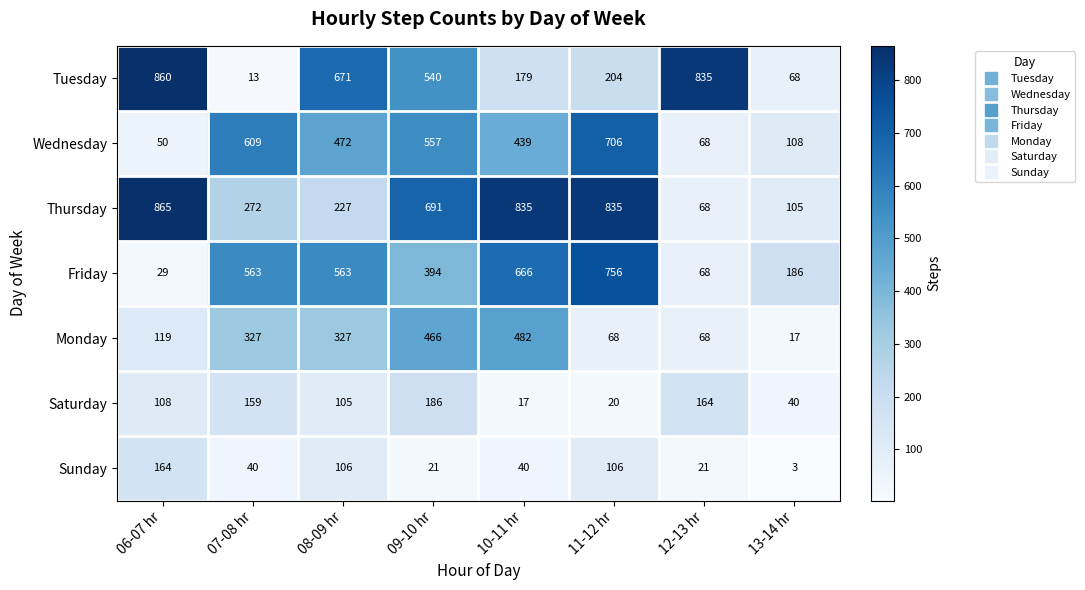

What is the difference between the maximum and second lowest values in the Friday series?

688